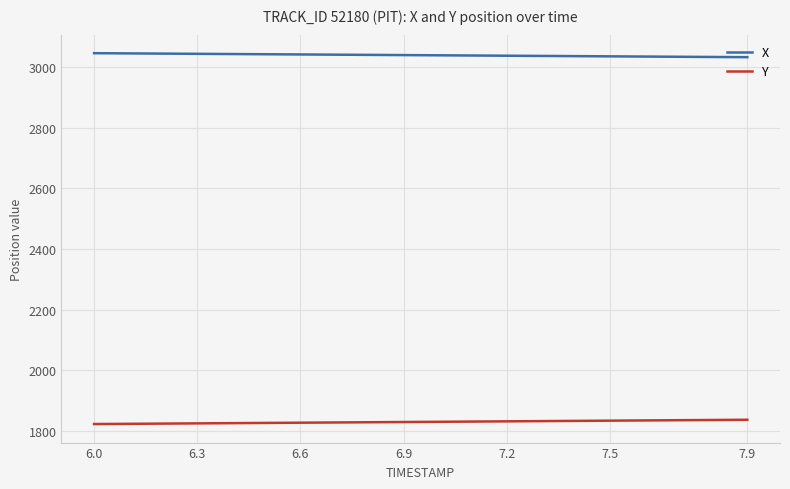

True or false: X and Y cross at least once.

False